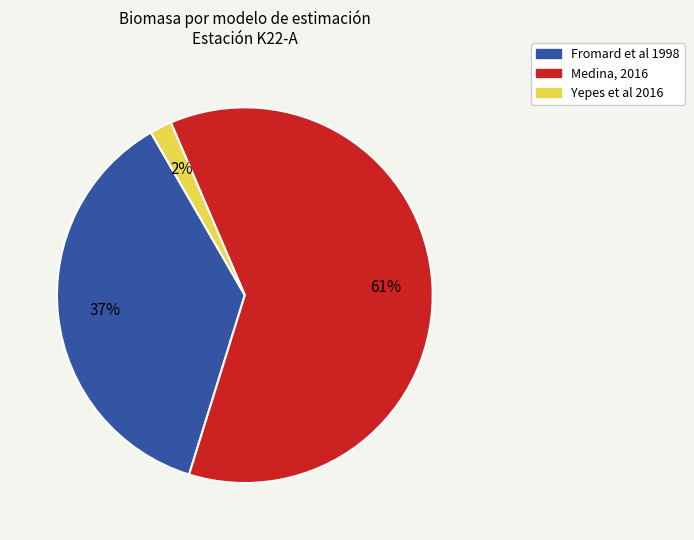

Is the sum of Medina, 2016 and Fromard et al 1998 greater than half?

Yes